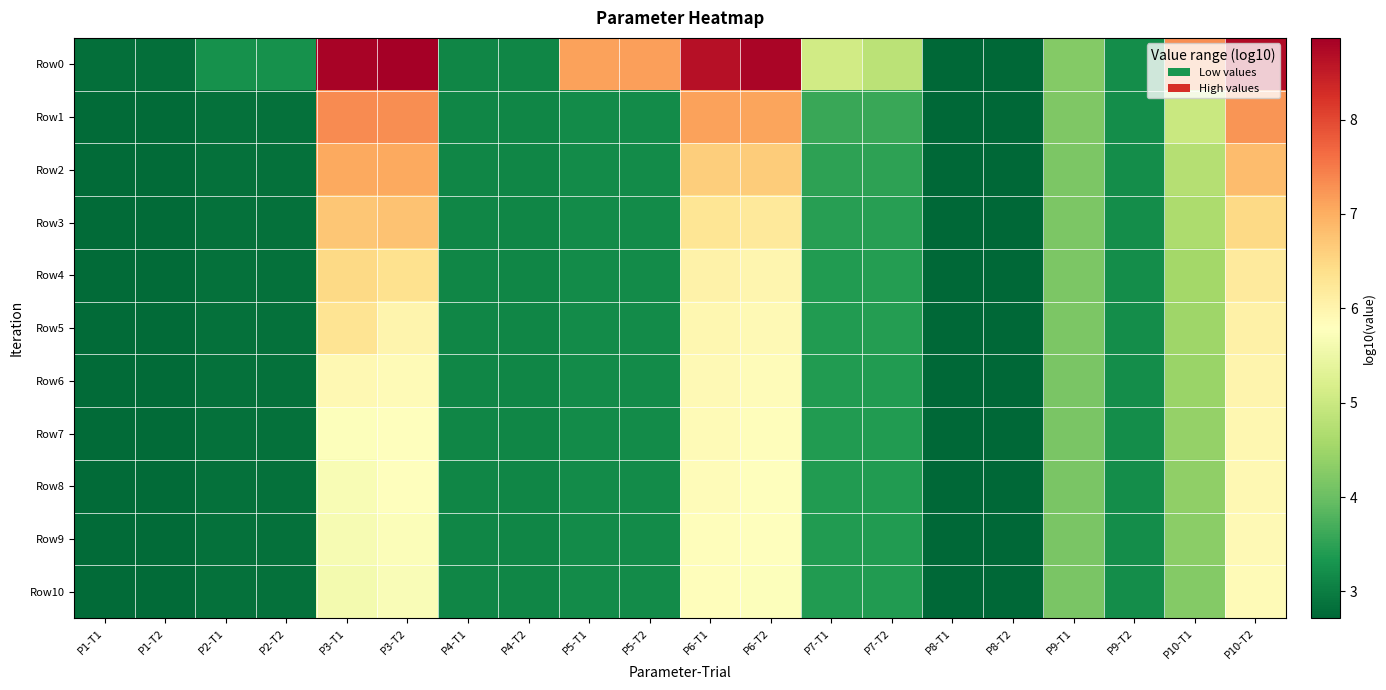

How many categories are shown in the chart?

20